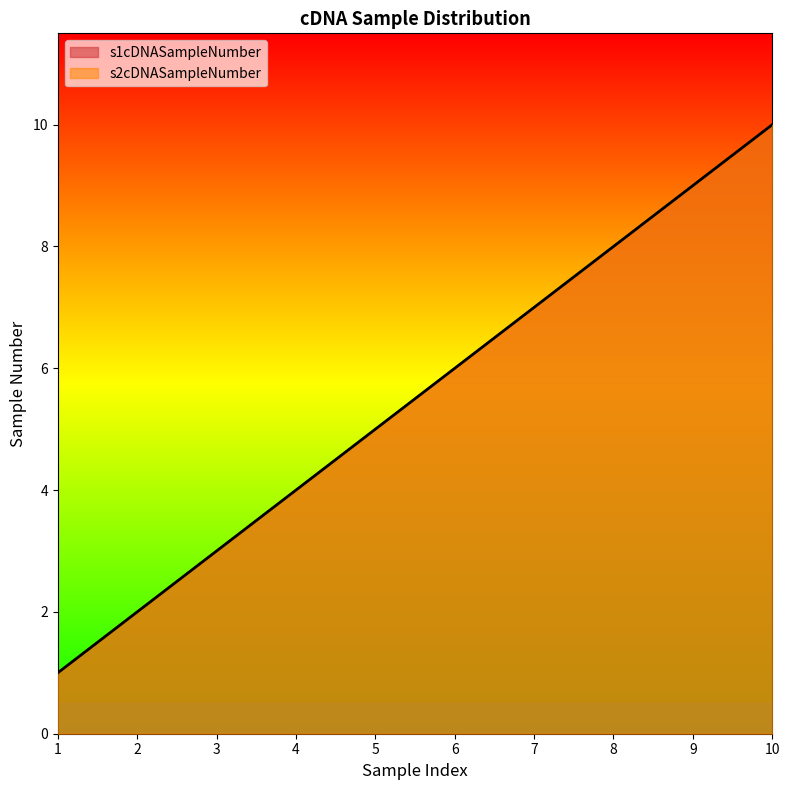

Is it true that s2cDNASampleNumber equals 2 at 1?

False